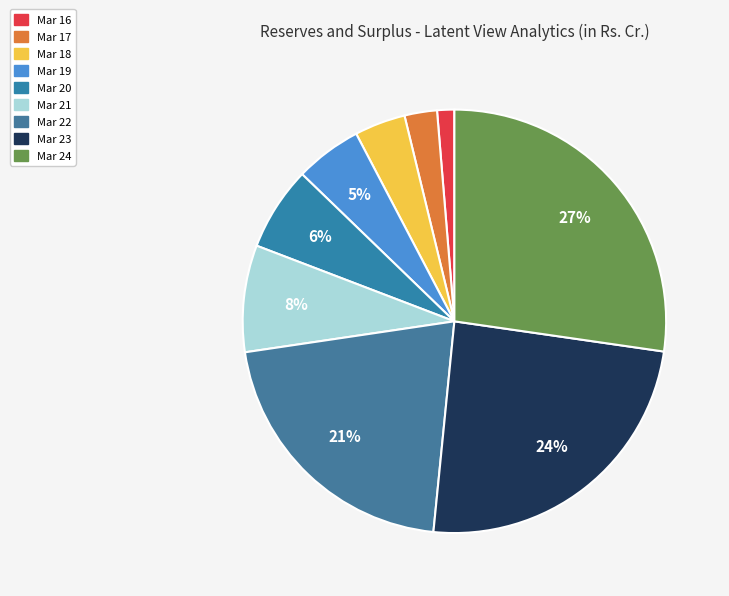

What is the largest slice in the pie chart?

Mar 24